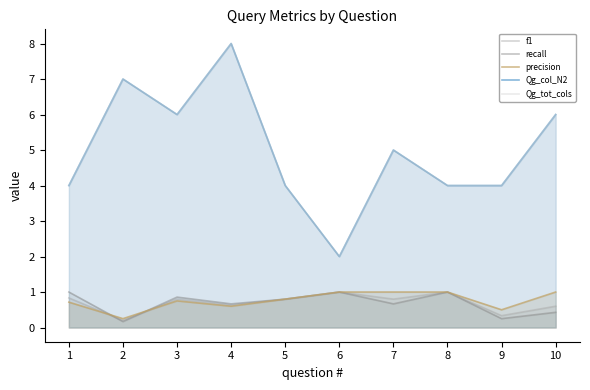

Which has a higher value, 9 or 7?

7